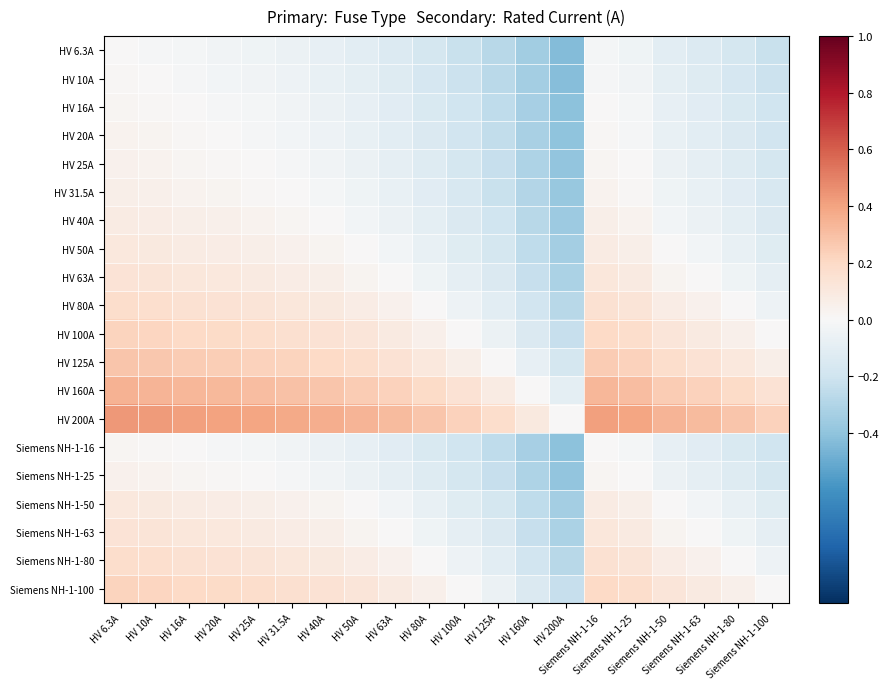

What is the total value across all series at HV 16A?

2.2